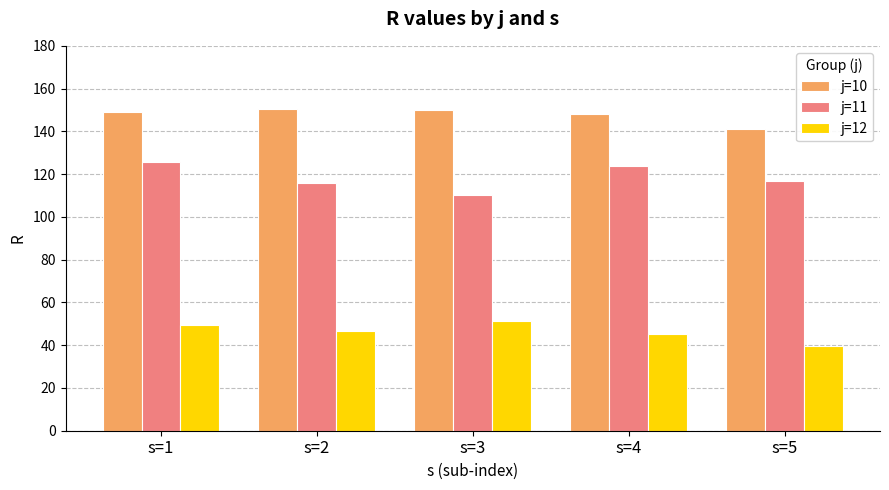

What is the sum of all j=12 values?

232.5